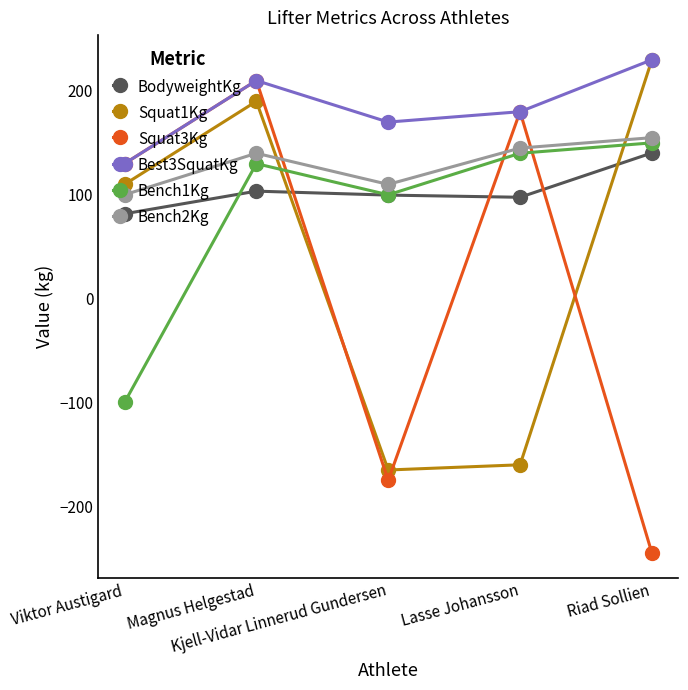

Where is BodyweightKg nearest to the value 111?

Magnus Helgestad